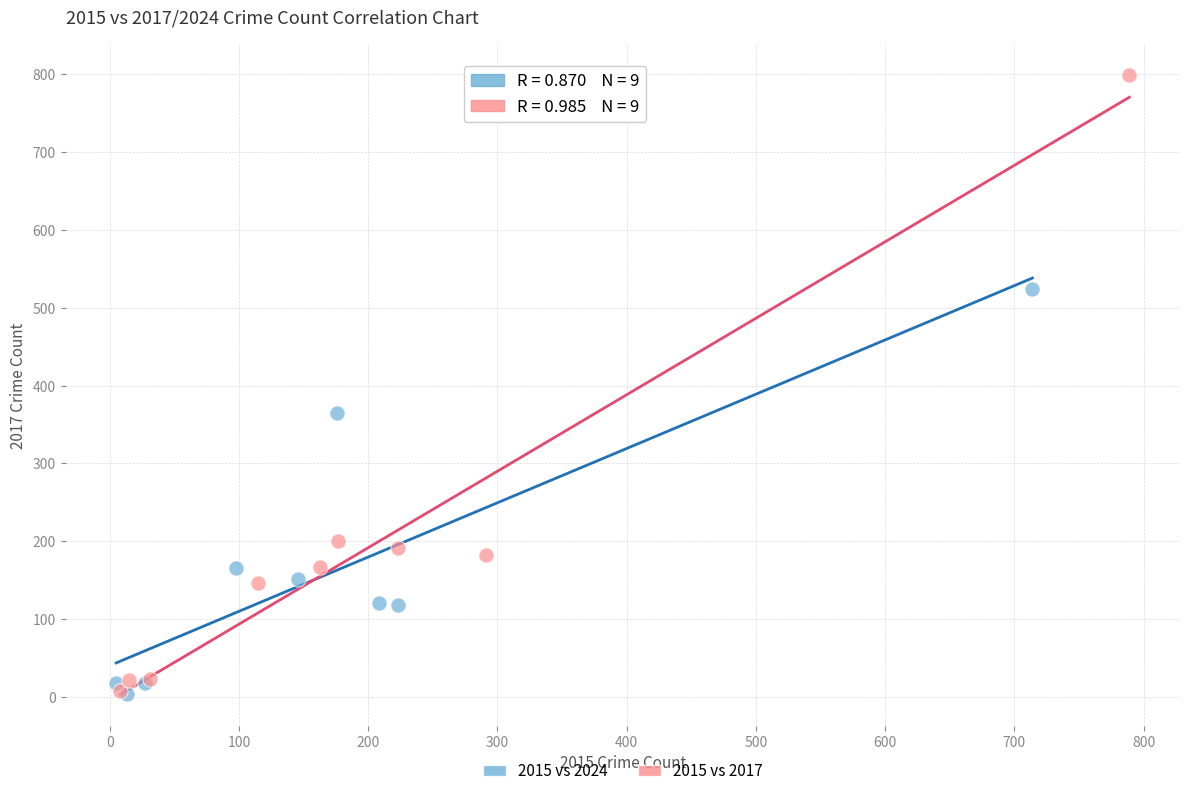

Which series reaches the maximum Y coordinate?

2015 vs 2017